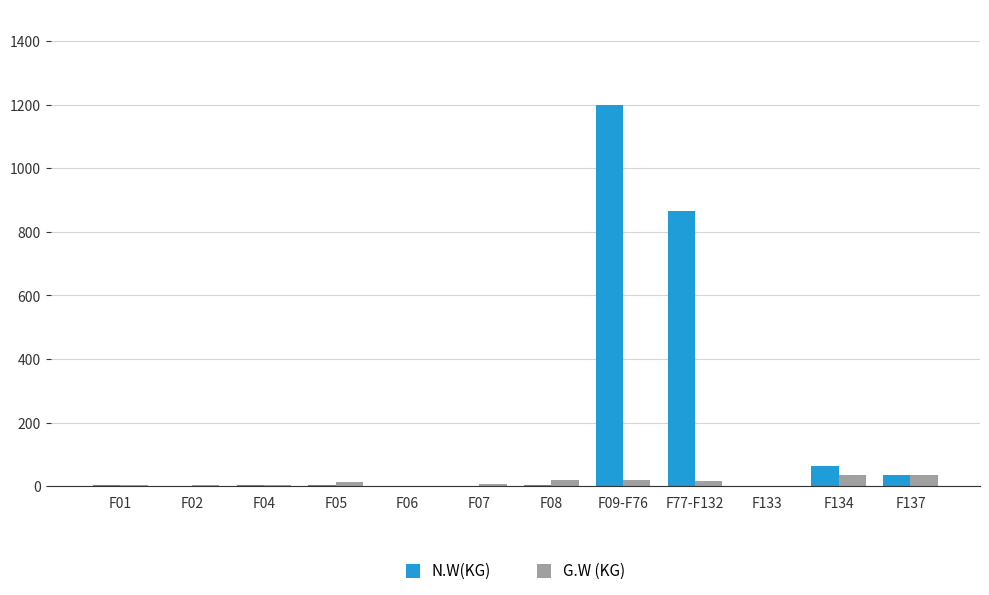

The G.W (KG) series shows 34.9 at F137. True or false?

True